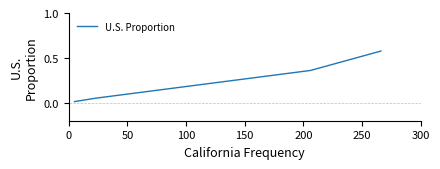

True or false: there are more than 0 points higher than both neighbors.

False